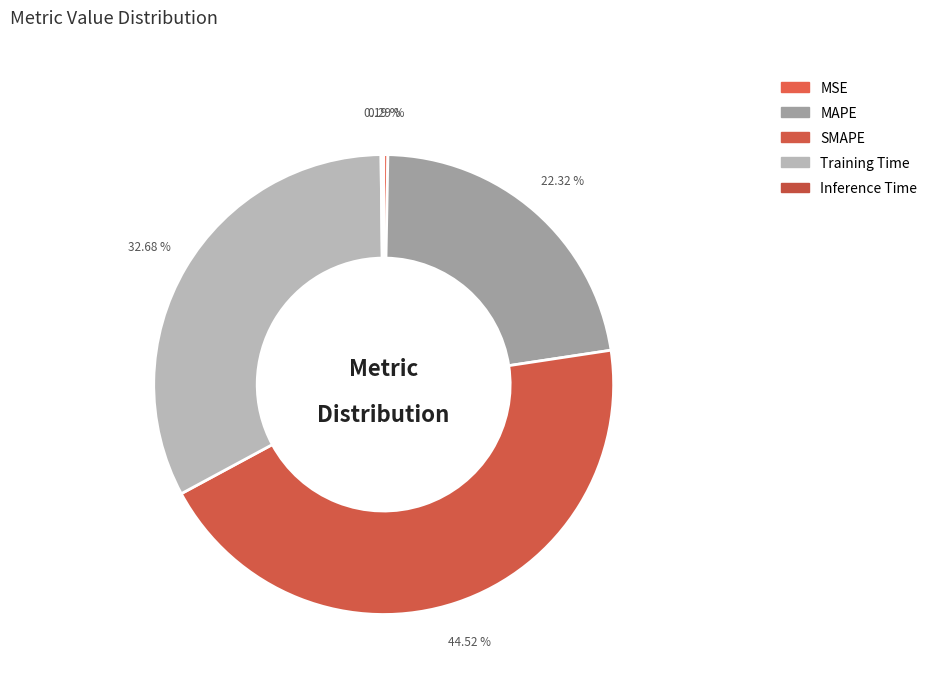

Approximately how many times larger is the value at SMAPE compared to MAPE?

2.0